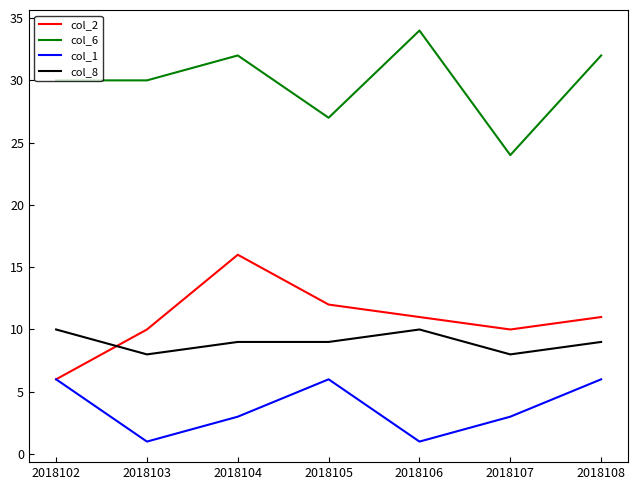

List the series in order of their peak value, highest first.

col_6, col_2, col_8, col_1